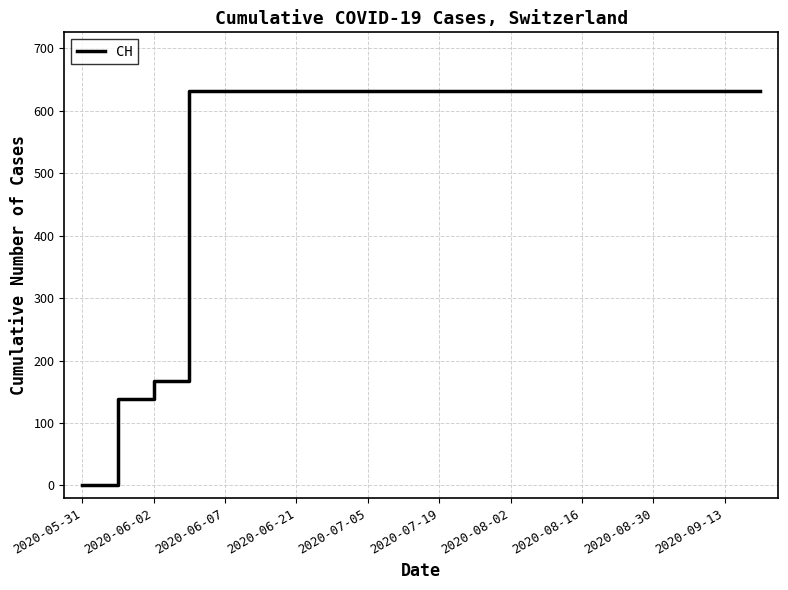

What is the difference between the maximum and minimum values?

631